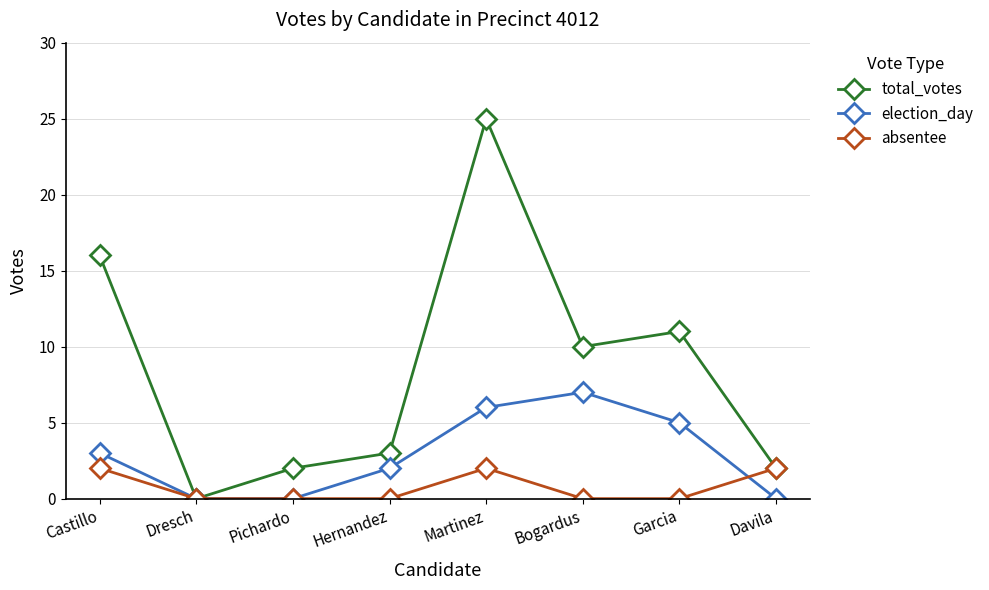

What is the difference between the maximum and minimum values in the absentee series?

2